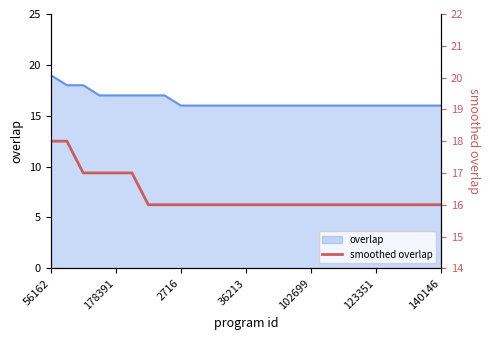

What is the smallest value displayed?

16